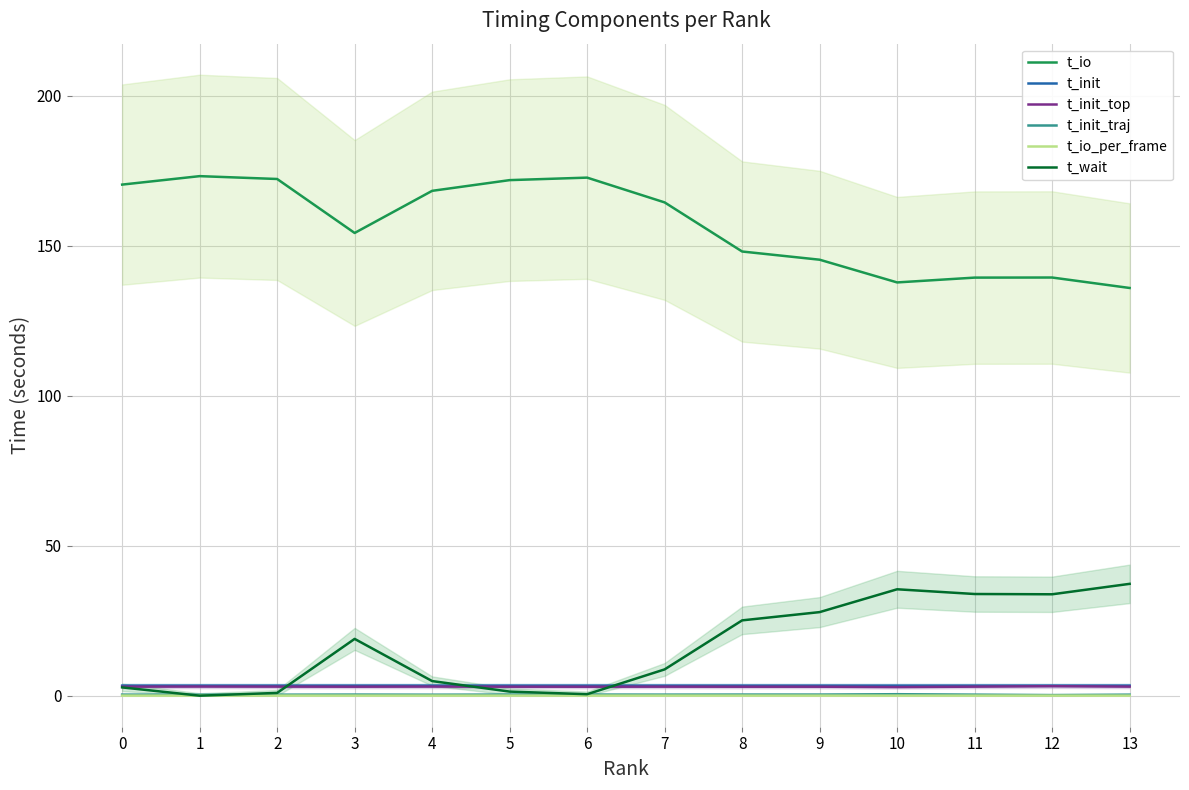

Which has a higher value, 2 or 0?

2